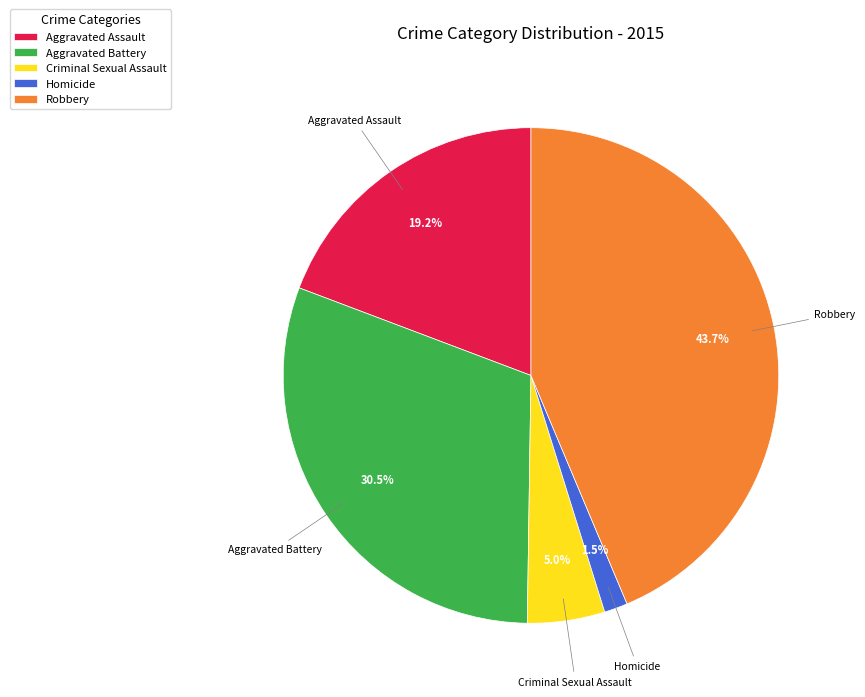

True or false: Robbery accounts for 44% of the total.

True